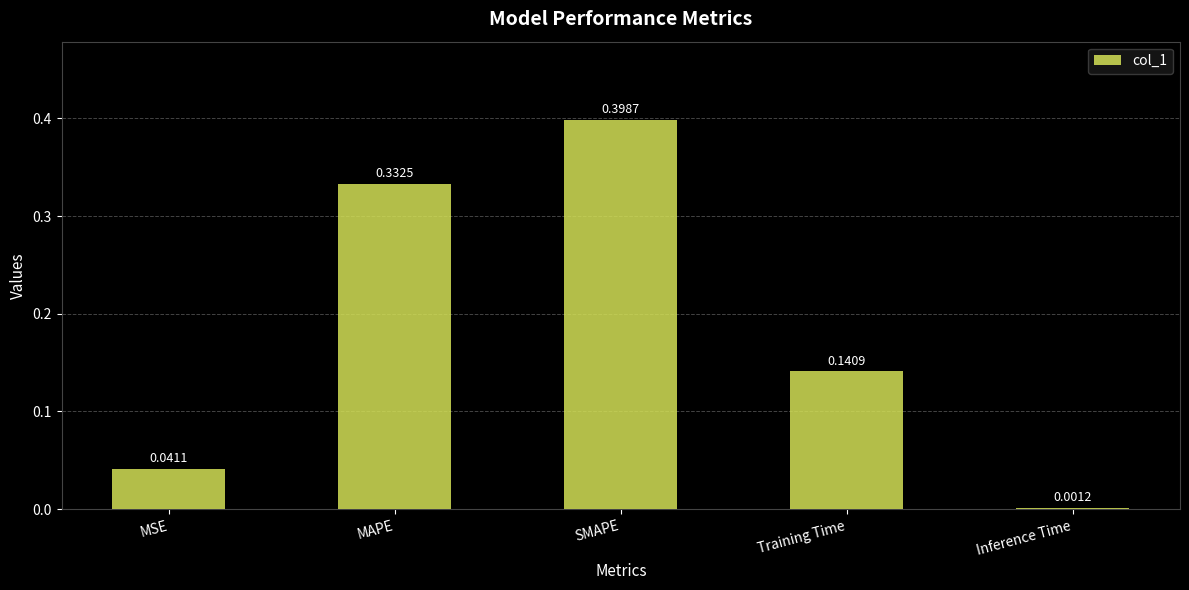

What is the change in value from MSE to SMAPE?

+0.4